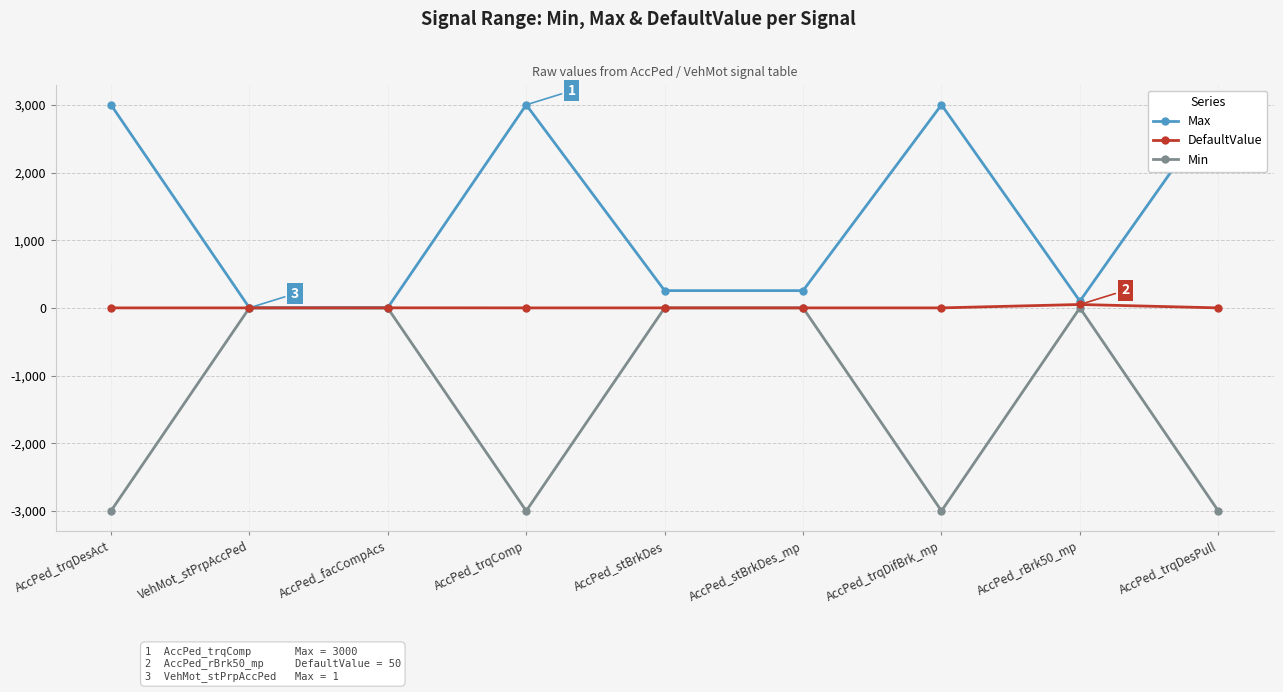

How many categories are shown in the chart?

9